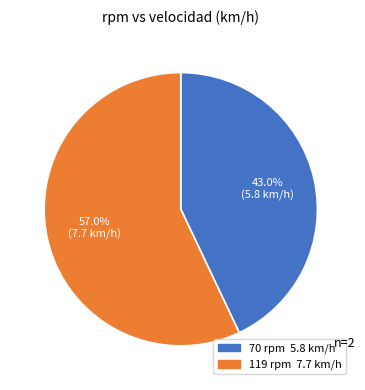

How many slices are in this pie chart?

2